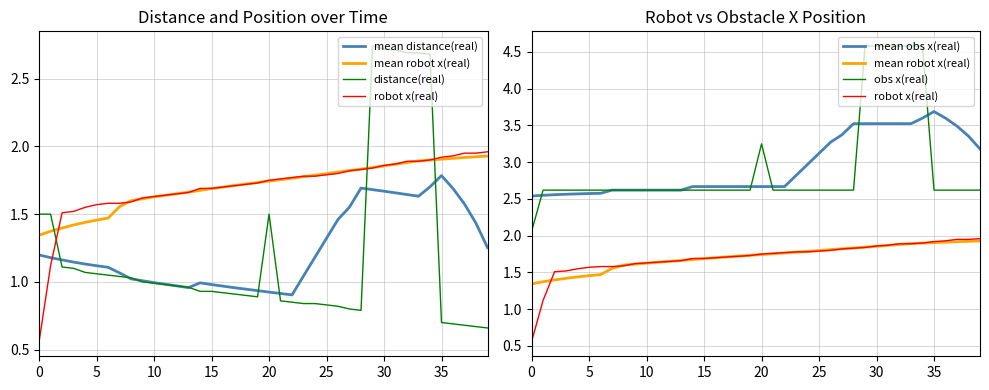

What are all the series names shown in the legend?

mean distance(real), mean robot x(real), distance(real), robot x(real), mean obs x(real), obs x(real)